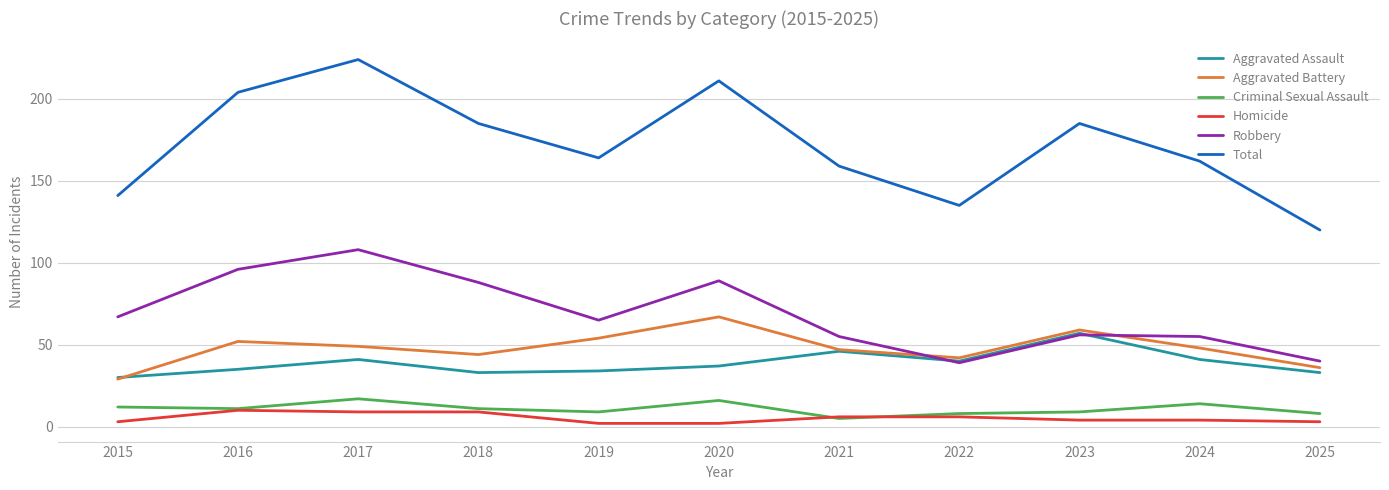

Rank the series at 2020 from highest to lowest value.

Total, Robbery, Aggravated Battery, Aggravated Assault, Criminal Sexual Assault, Homicide